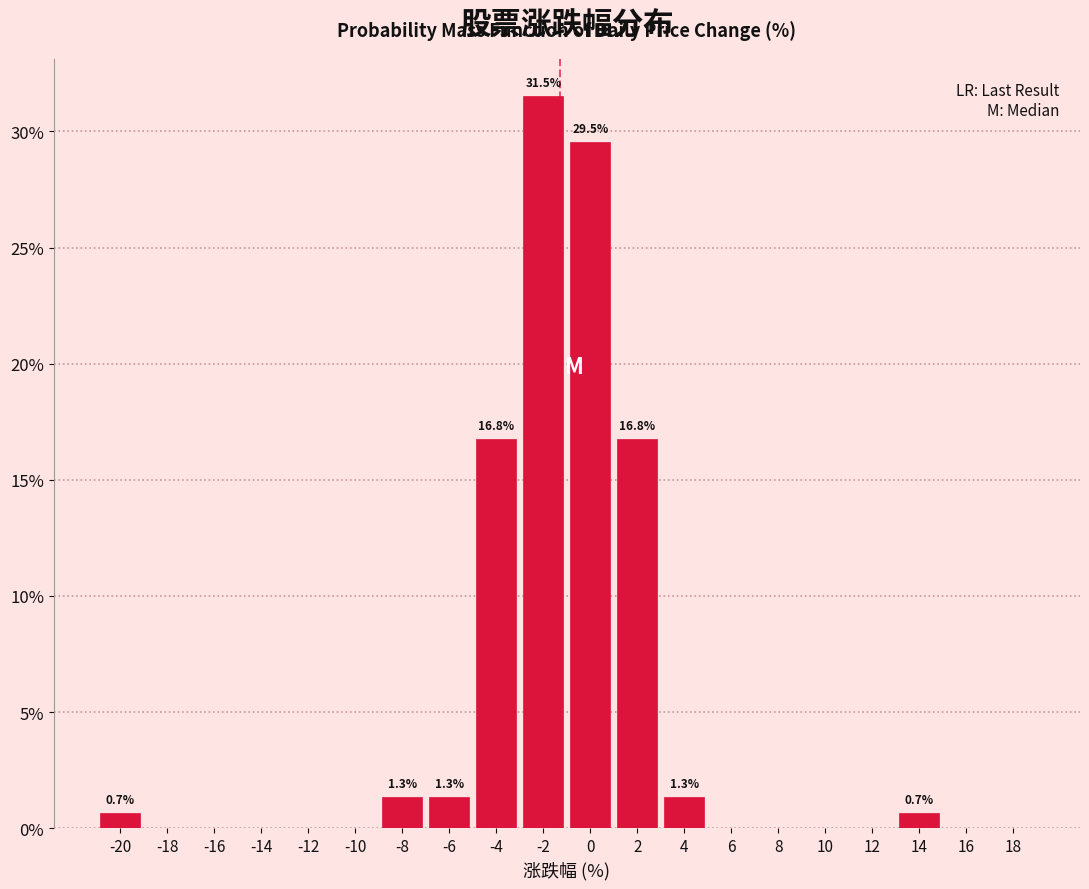

Reading left to right, extract all data points from this chart.

-20=0.7	-18=0.0	-16=0.0	-14=0.0	-12=0.0	-10=0.0	-8=1.3	-6=1.3	-4=16.8	-2=31.5	0=29.5	2=16.8	4=1.3	6=0.0	8=0.0	10=0.0	12=0.0	14=0.7	16=0.0	18=0.0